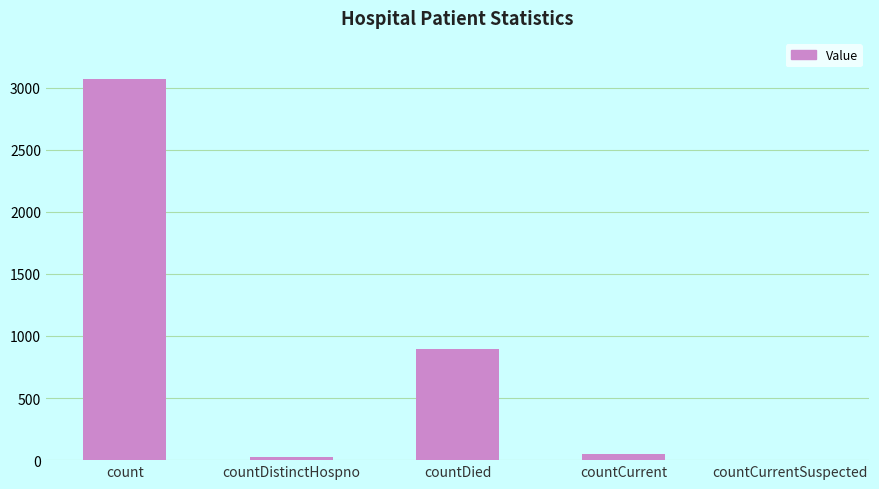

Reading left to right, what are all the values shown in this chart?

count=3071	countDistinctHospno=29	countDied=895	countCurrent=51	countCurrentSuspected=0